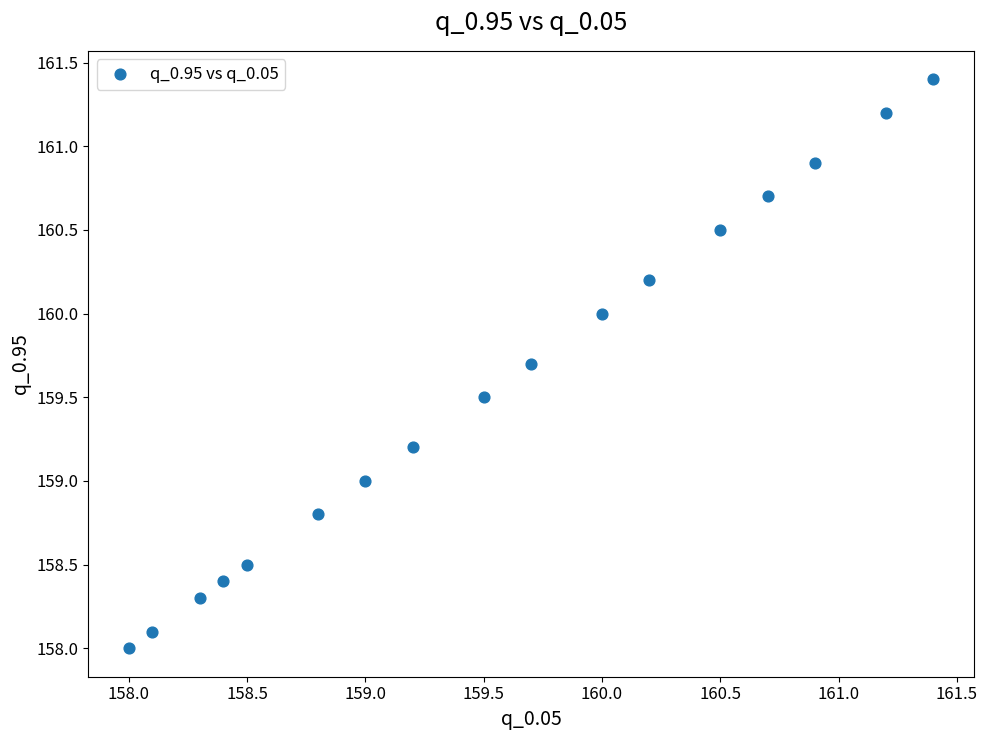

What is the range of X values (max minus min)?

3.4